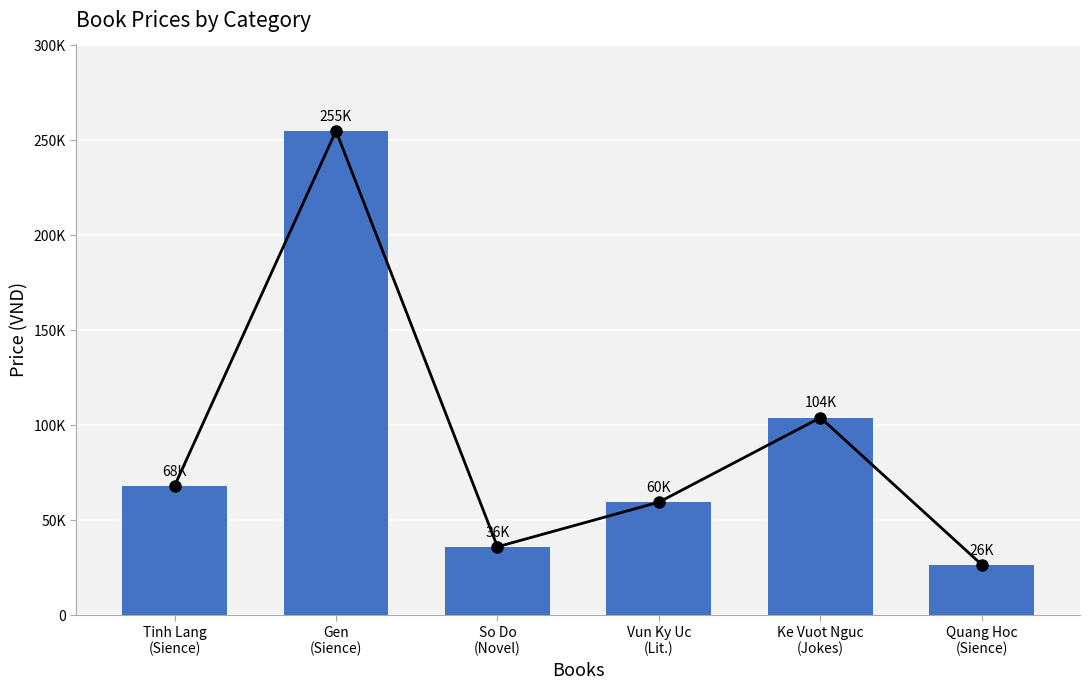

Which category has the lowest value across all series?

Quang Hoc
(Sience)